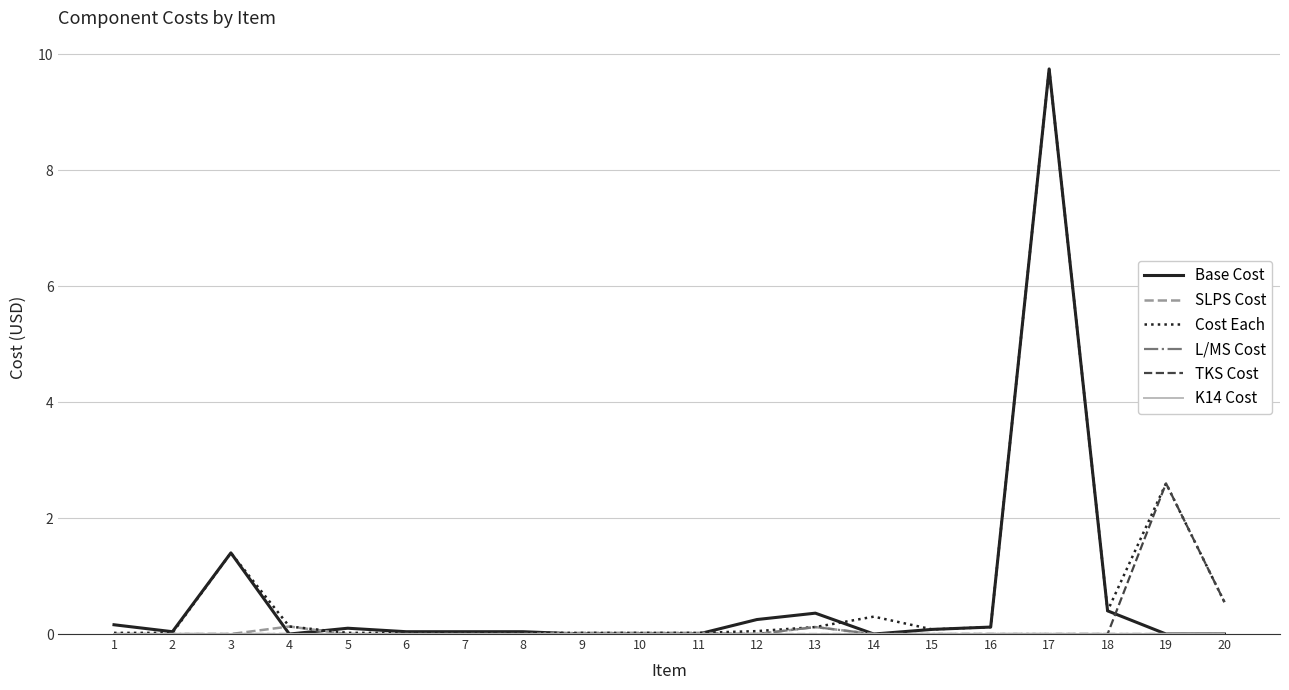

Does the chart have visible grid lines?

Yes